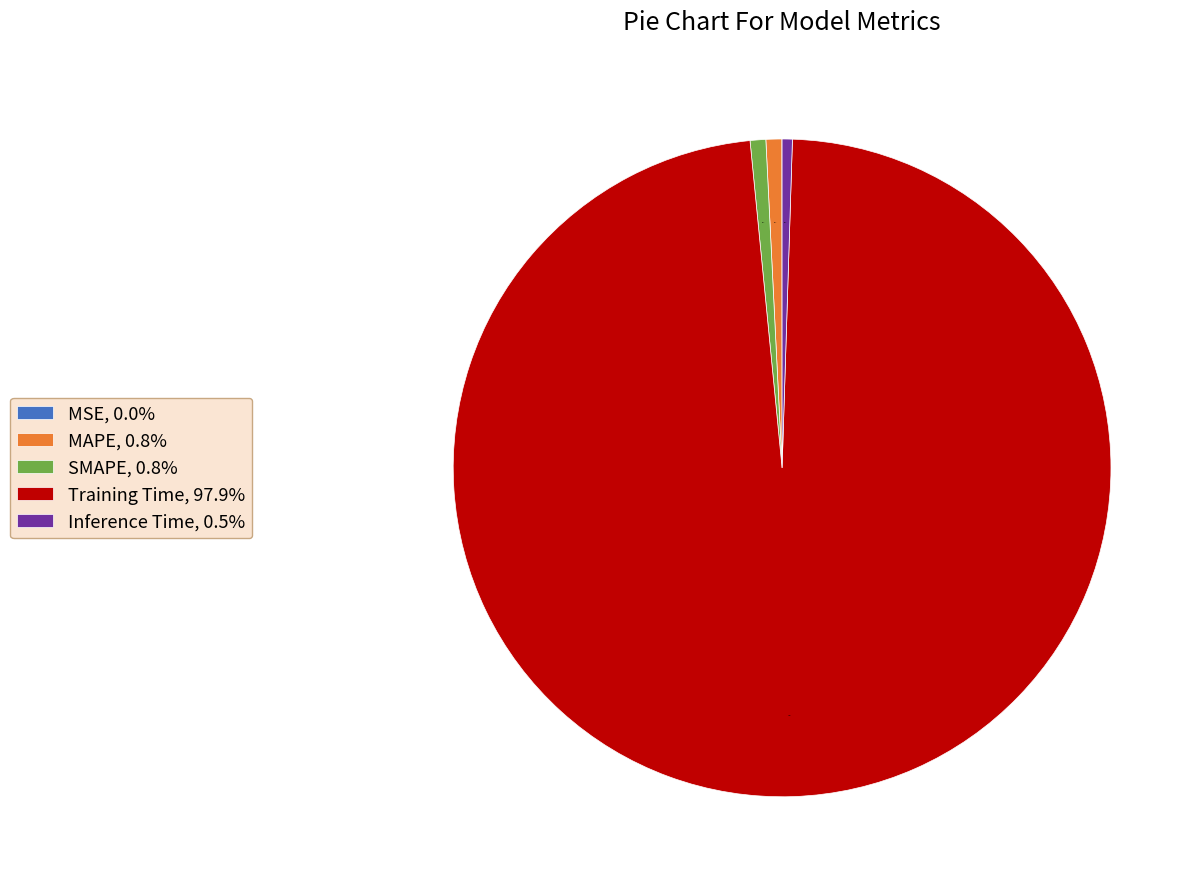

Is it true that Training Time is 98% of the pie?

True